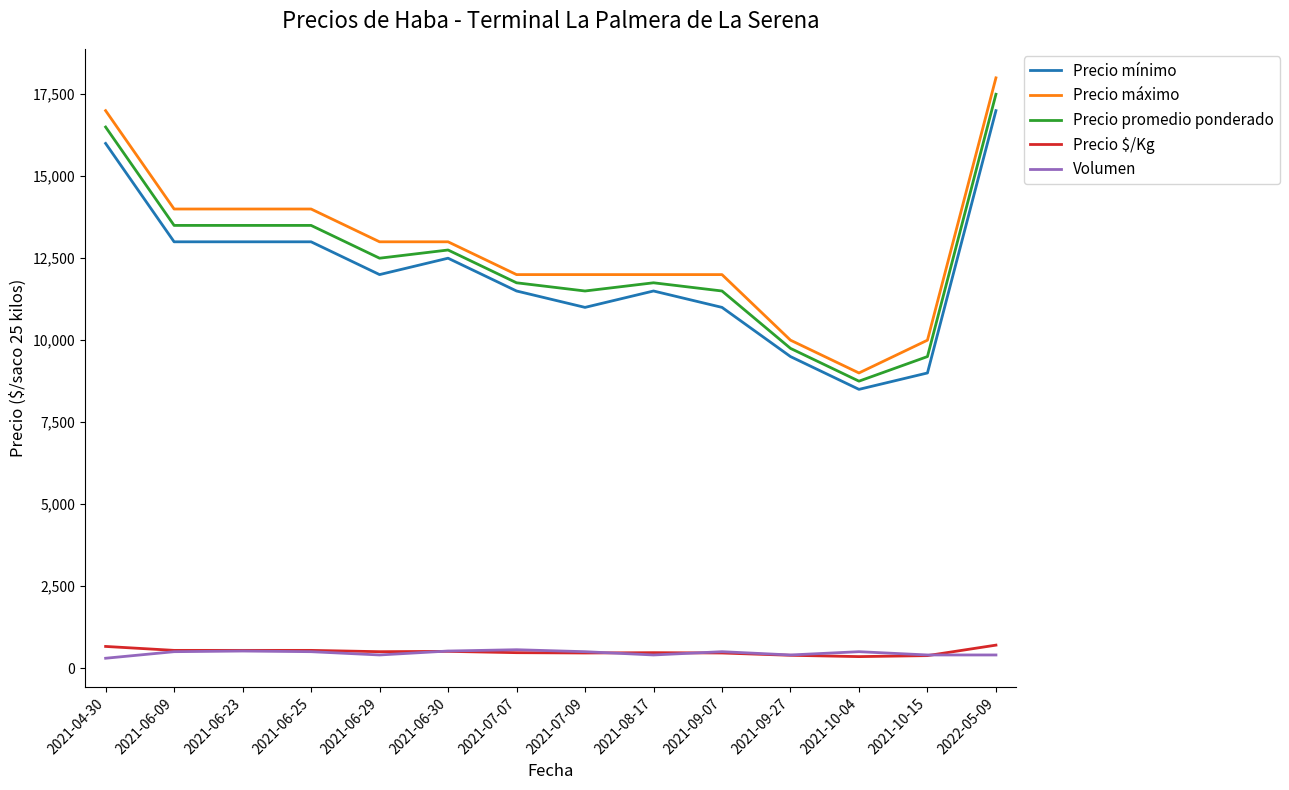

The value of Precio promedio ponderado at 2021-09-07 is 7743. True or false?

False